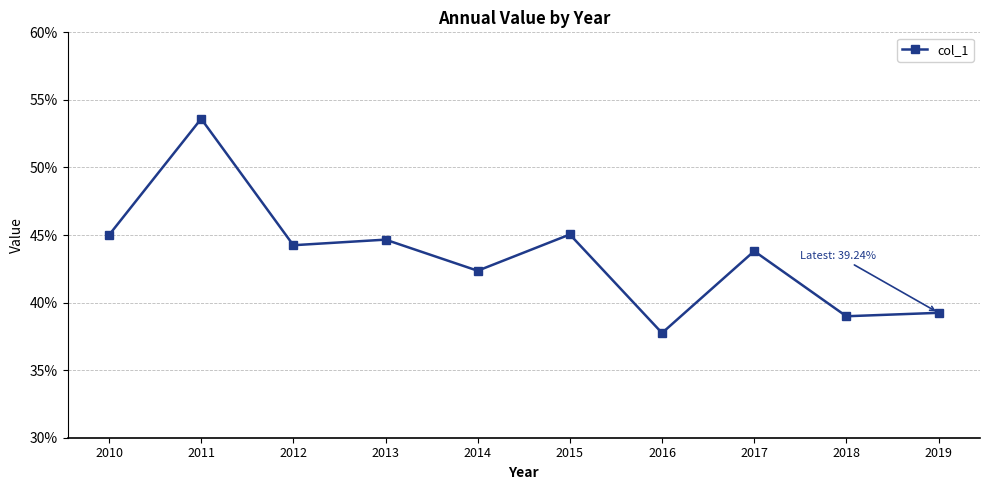

What is the approximate value at 2016?

0.4